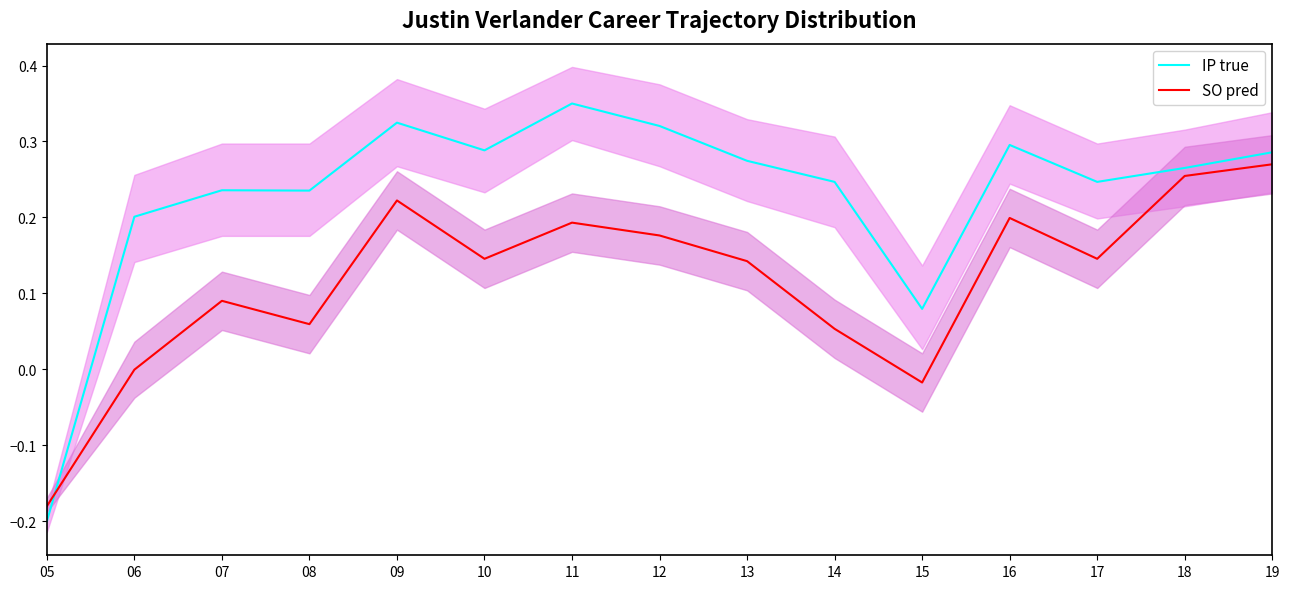

What is the difference between the maximum and minimum values in the SO pred series?

0.5